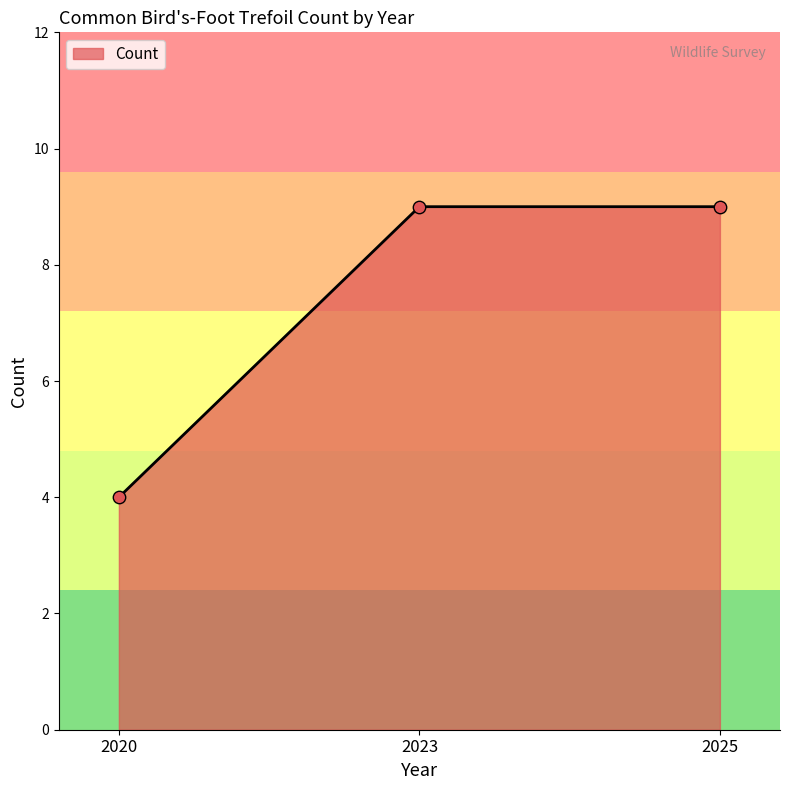

Between 2020 and 2023, which is larger?

2023